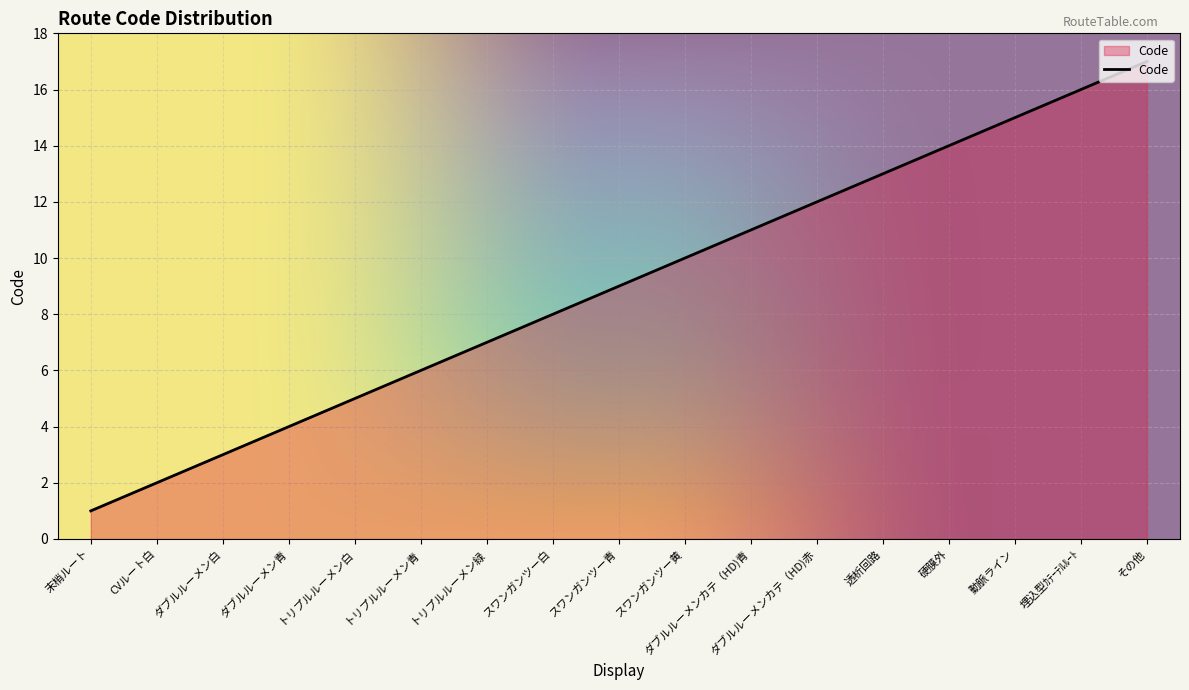

What position from the right is 硬膜外?

4